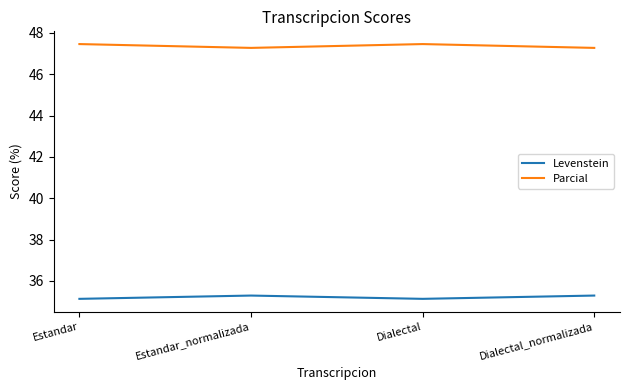

True or false: Parcial and Levenstein cross at least once.

False